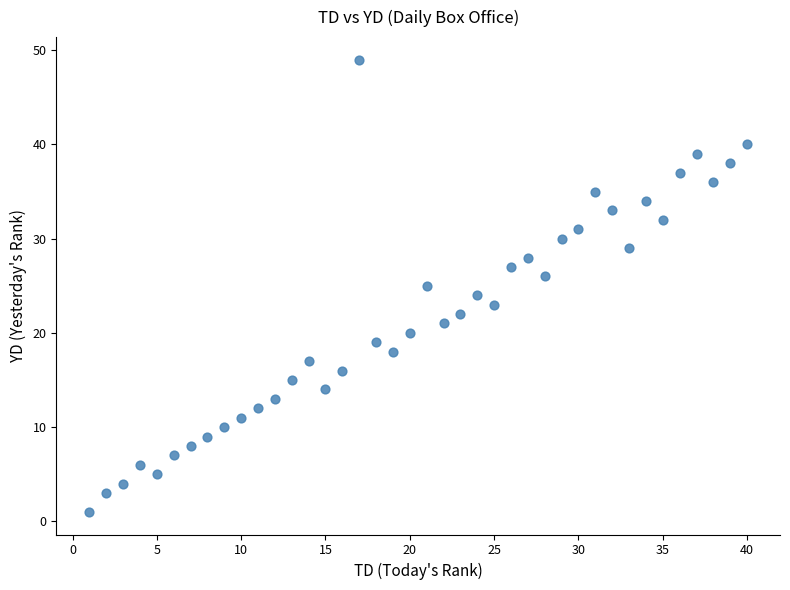

What is the range of Y values (max minus min)?

48